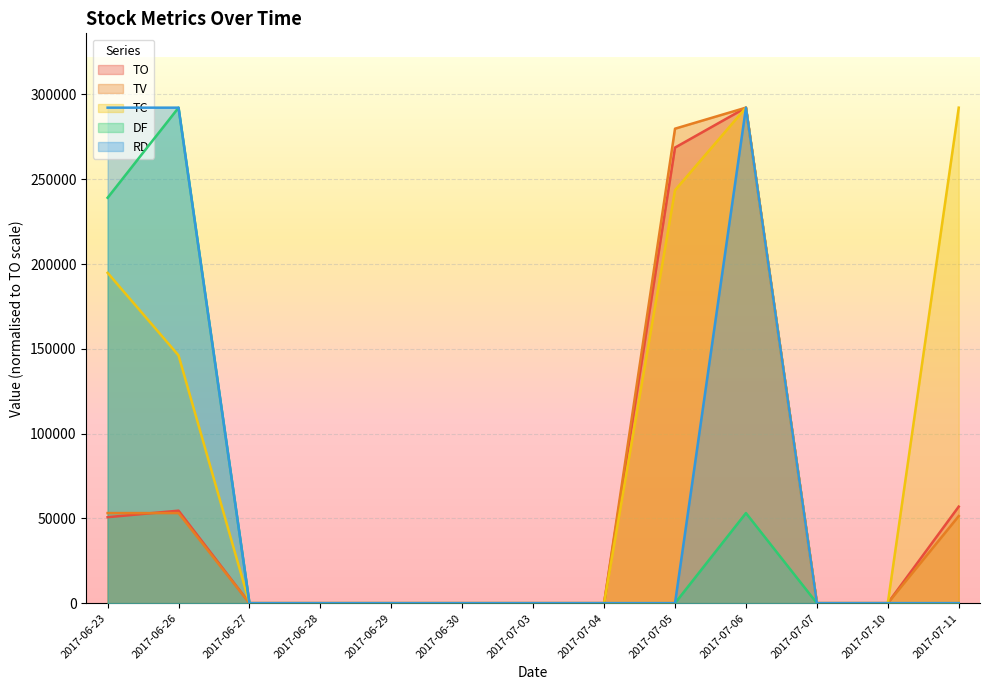

What is the sum of all TC values?

1168840.0